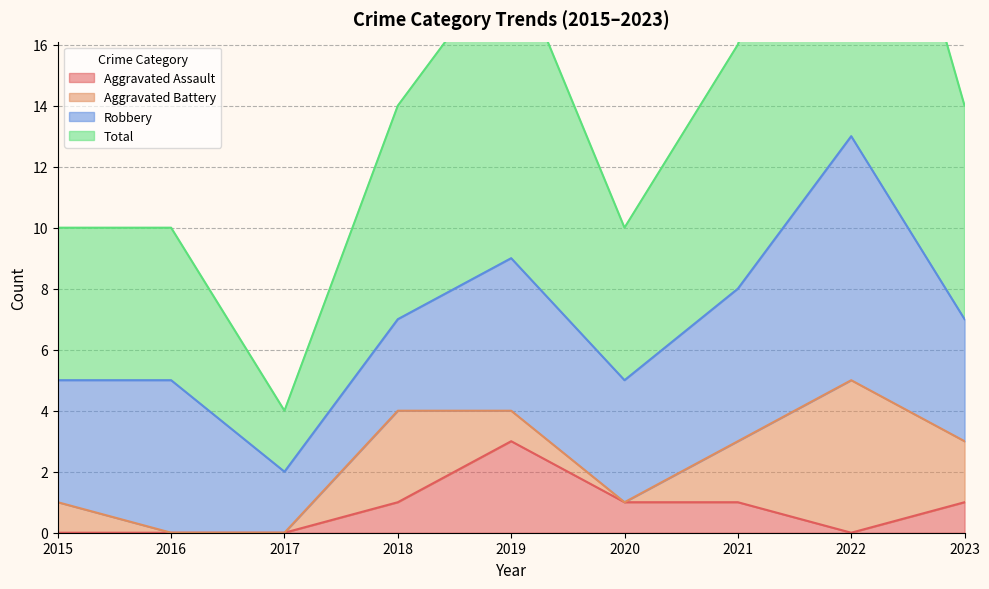

What is the difference between the Total values at 2020 and 2021?

6